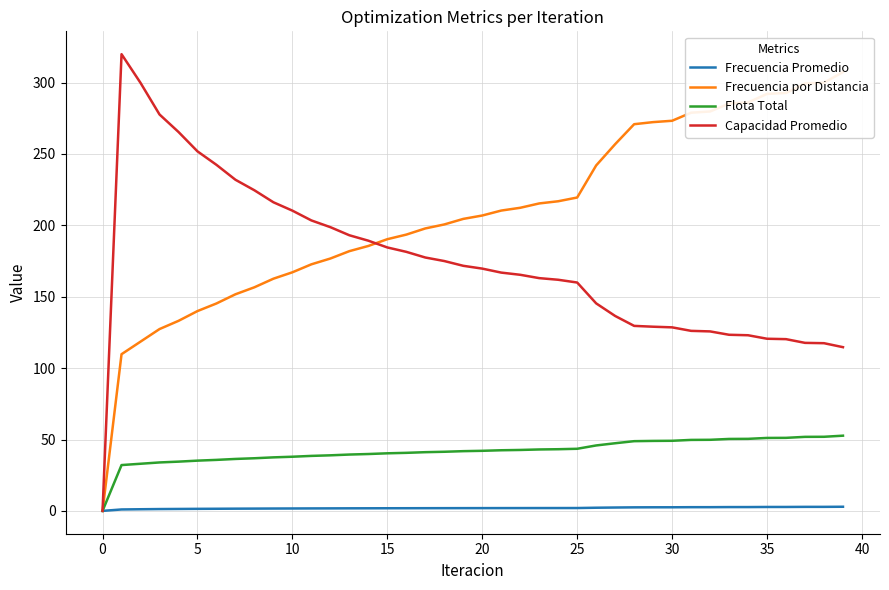

Rank the series by their maximum value, from lowest to highest.

Frecuencia Promedio, Flota Total, Frecuencia por Distancia, Capacidad Promedio